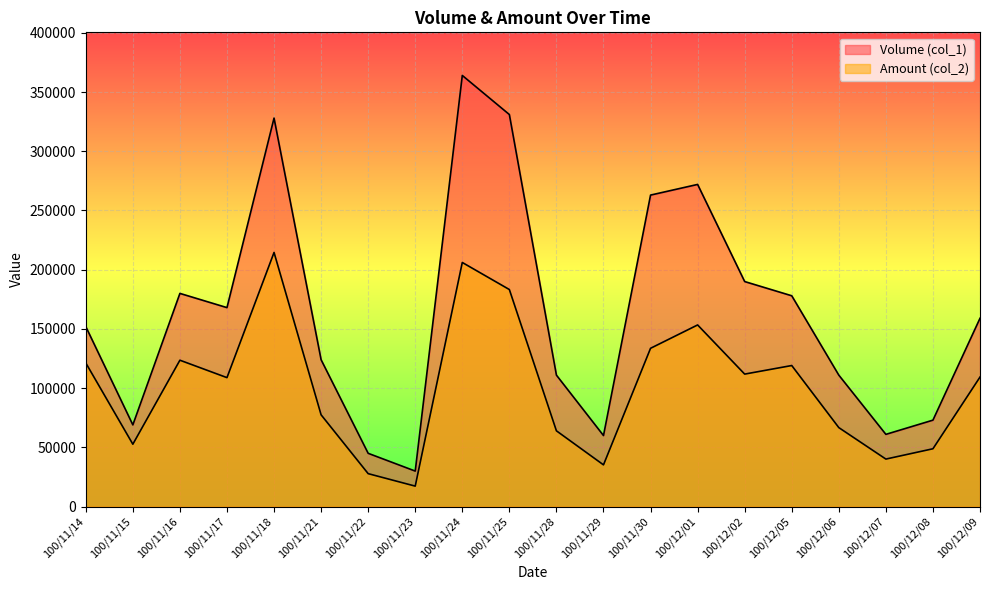

At which category is the sum across all series the highest?

100/11/24